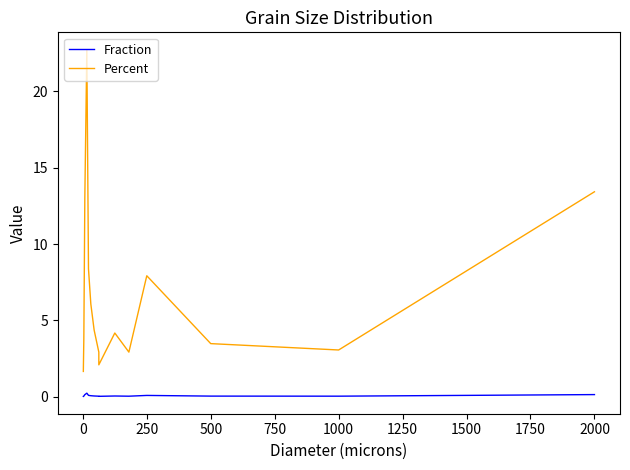

How many interior local peaks does the Percent series have?

3